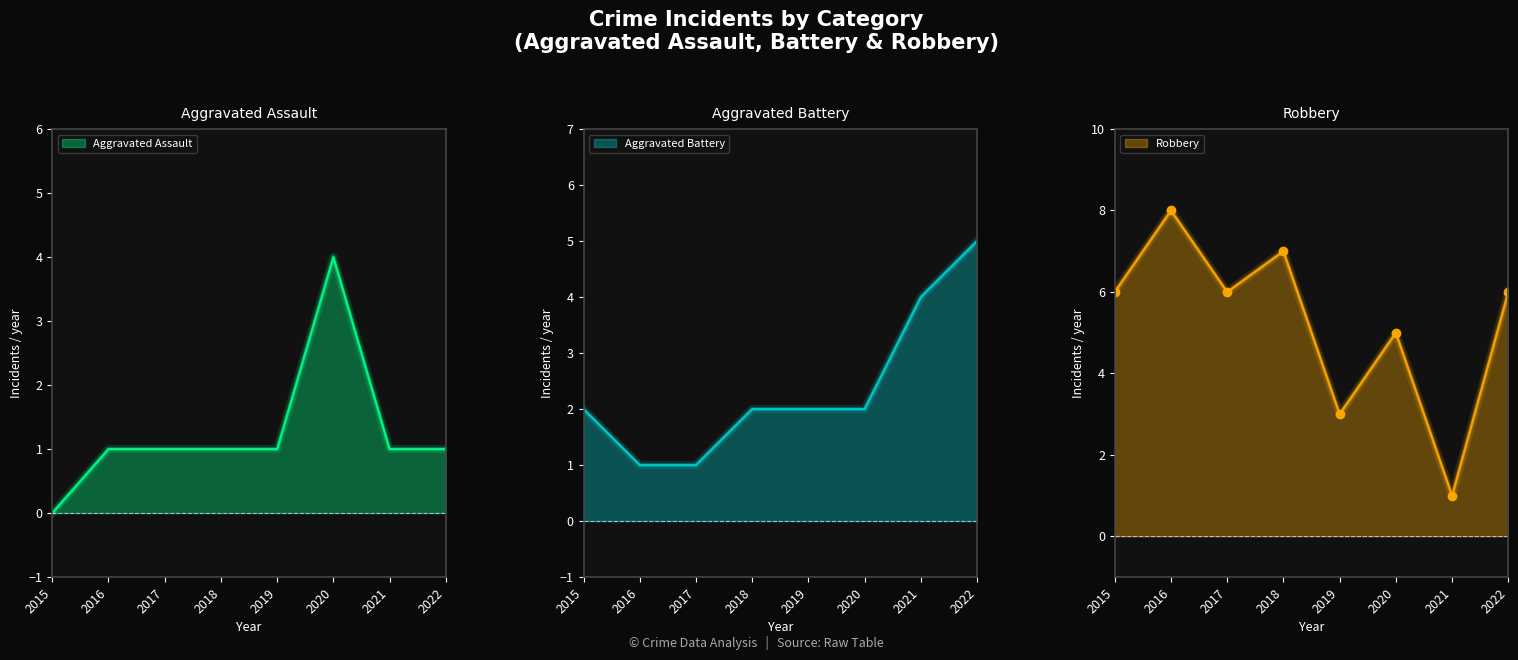

List the series in order of their peak value, lowest first.

Aggravated Assault, Aggravated Battery, Robbery